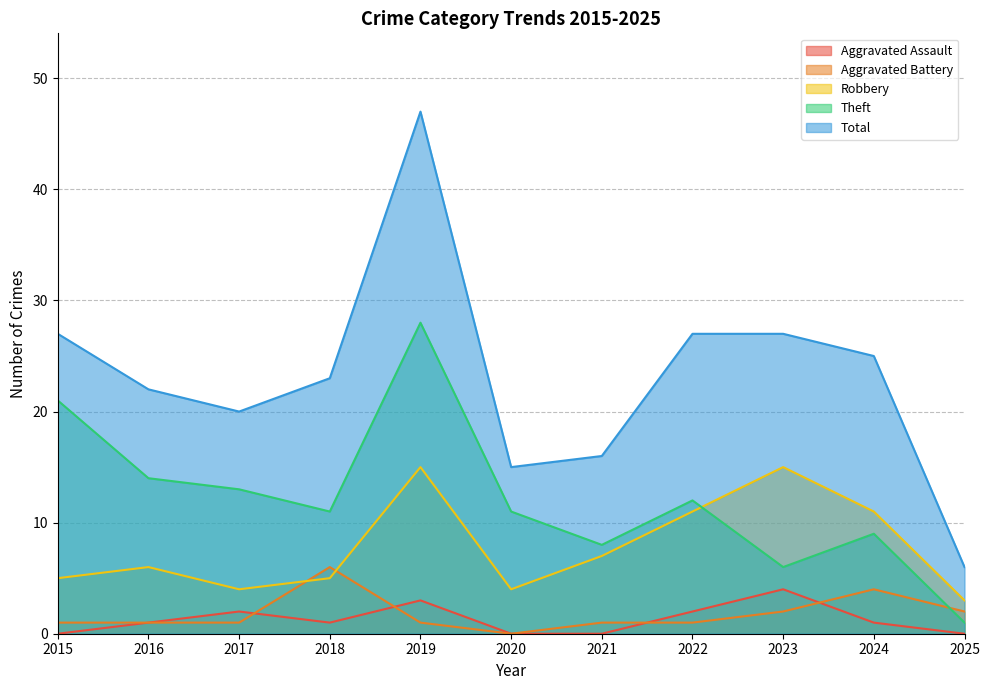

At which category is the sum across all series the highest?

2019